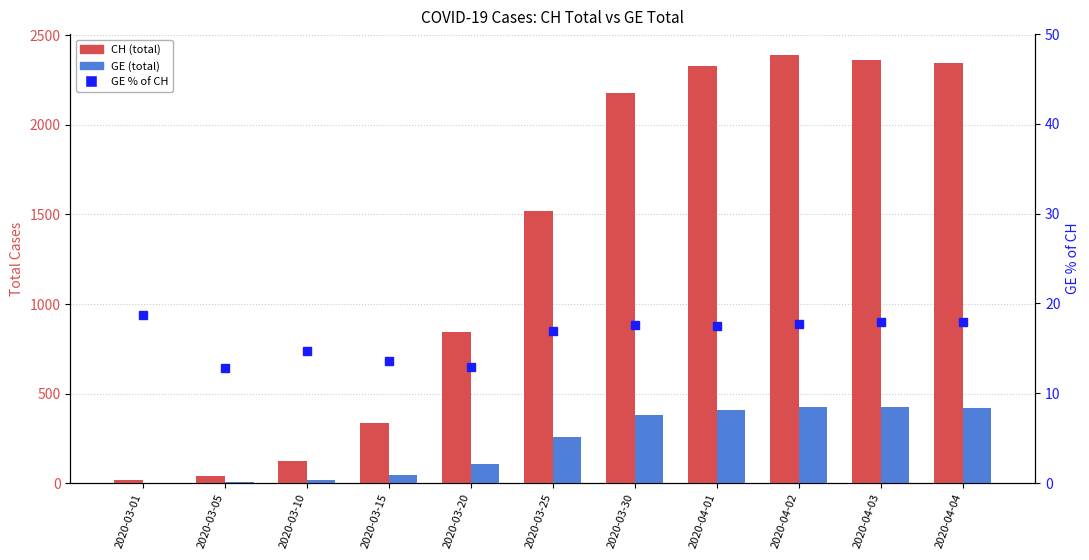

What value does the GE % of CH series have at 2020-03-25?

17.0